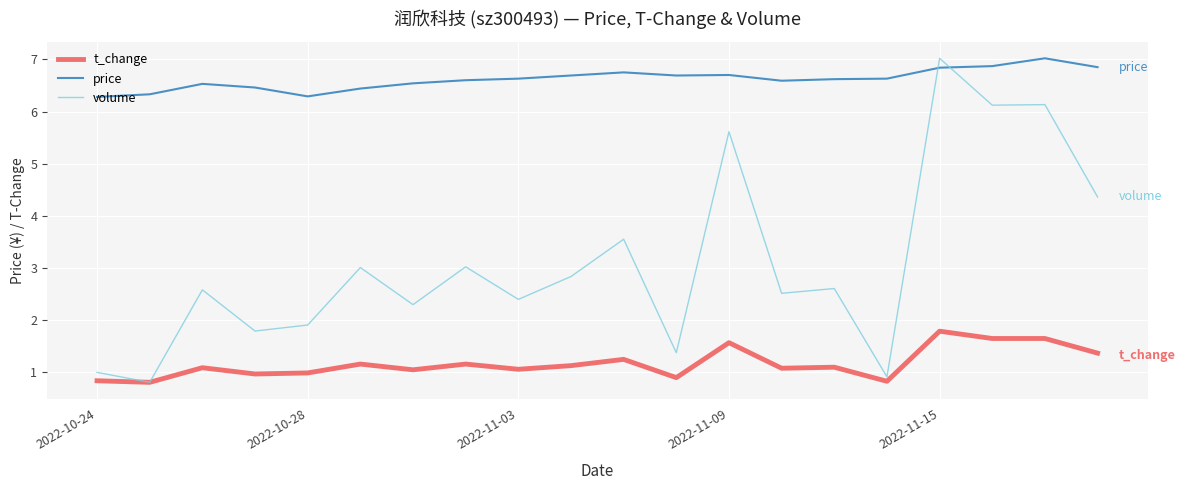

What is the difference between the maximum and minimum values in the volume series?

48857.0